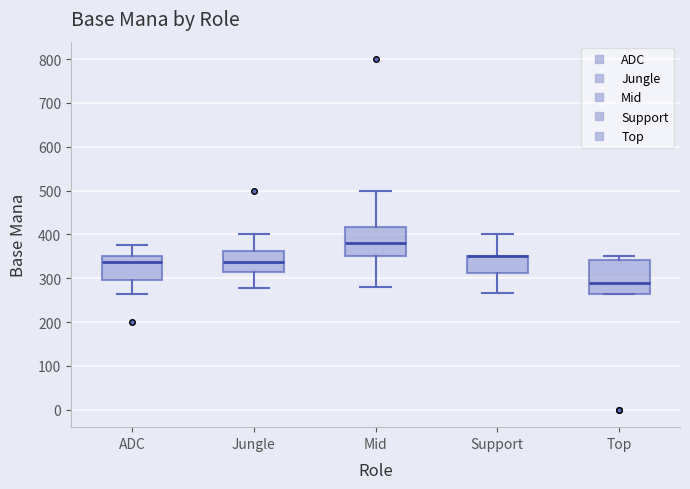

Reading left to right, transcribe this box plot: for each box, give where its median line is, the range the box spans, and where its two whiskers end, as read against the y-axis. The values are not printed on the chart, so give them approximately, as read against the axis.

ADC: median 340, box 300 to 350, whiskers 260 to 380
Jungle: median 340, box 320 to 360, whiskers 280 to 400
Mid: median 380, box 350 to 420, whiskers 280 to 500
Support: median 350 (drawn on the box's upper edge), box 310 to 350, whiskers 270 to 400
Top: median 290, box 260 to 340, whiskers 260 to 350